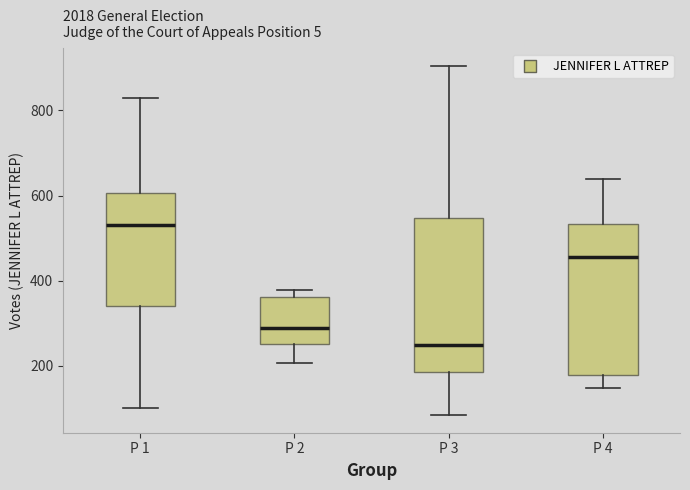

Where does the upper whisker of the box for P 4 end on the y-axis? The values are not printed on the chart, so give them approximately, as read against the axis.

640